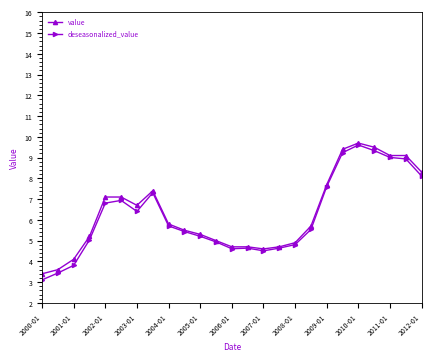

What is the value of the value point at the 3rd from the left?

4.1